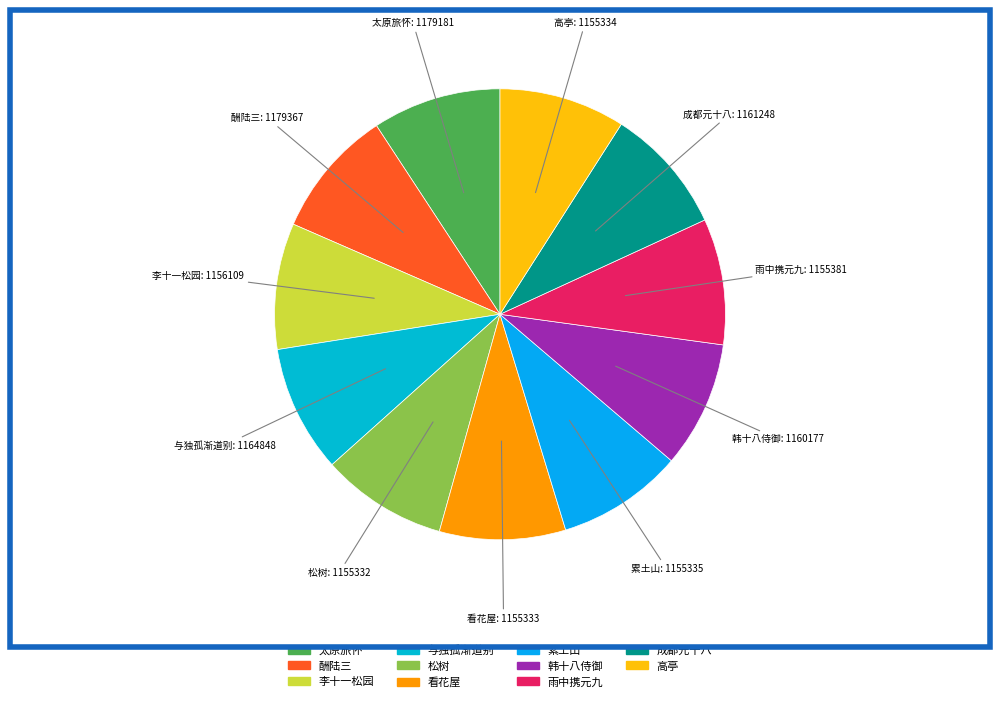

To the nearest percent, what is the average slice percentage?

9%